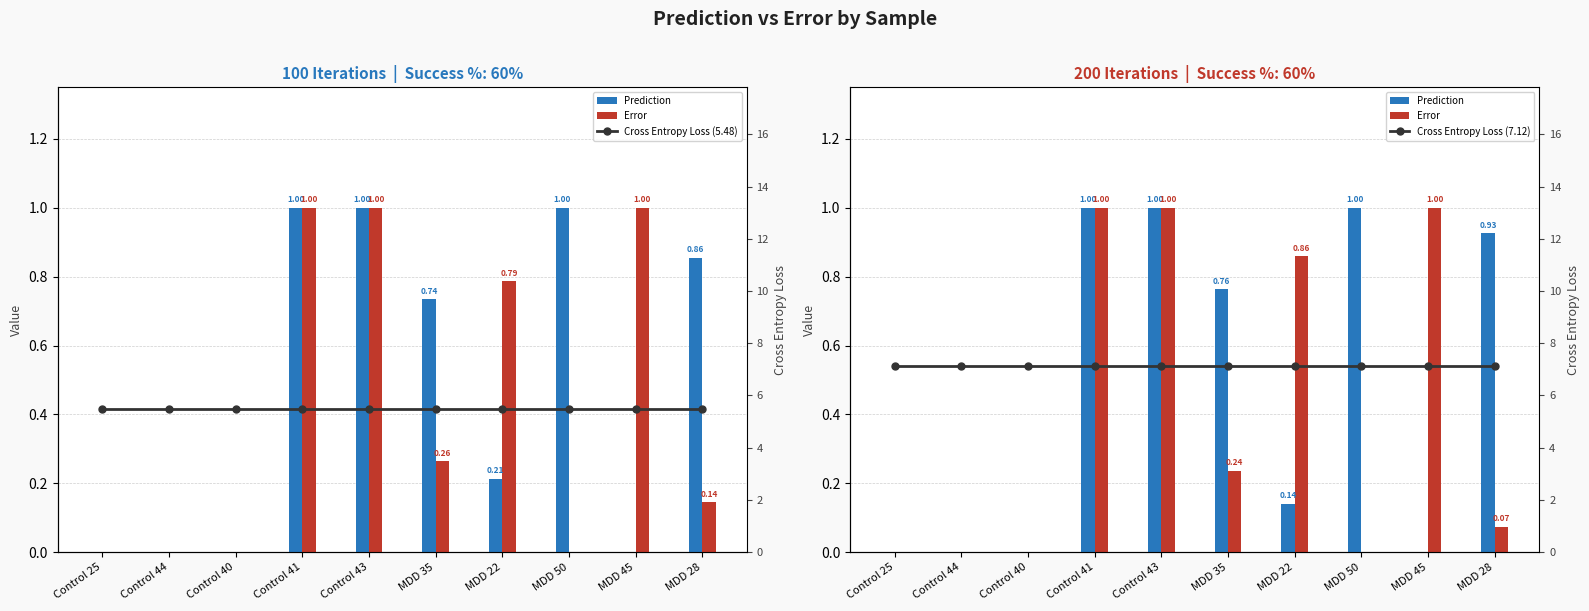

Rank the series at MDD 22 from highest to lowest value.

Cross Entropy Loss (7.12), Cross Entropy Loss (5.48), Error, Prediction